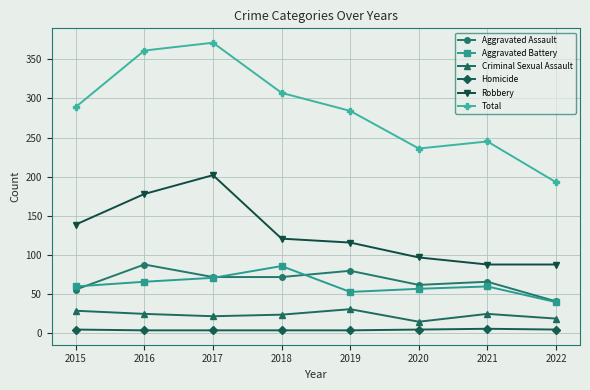

How many data points does each series have?

8